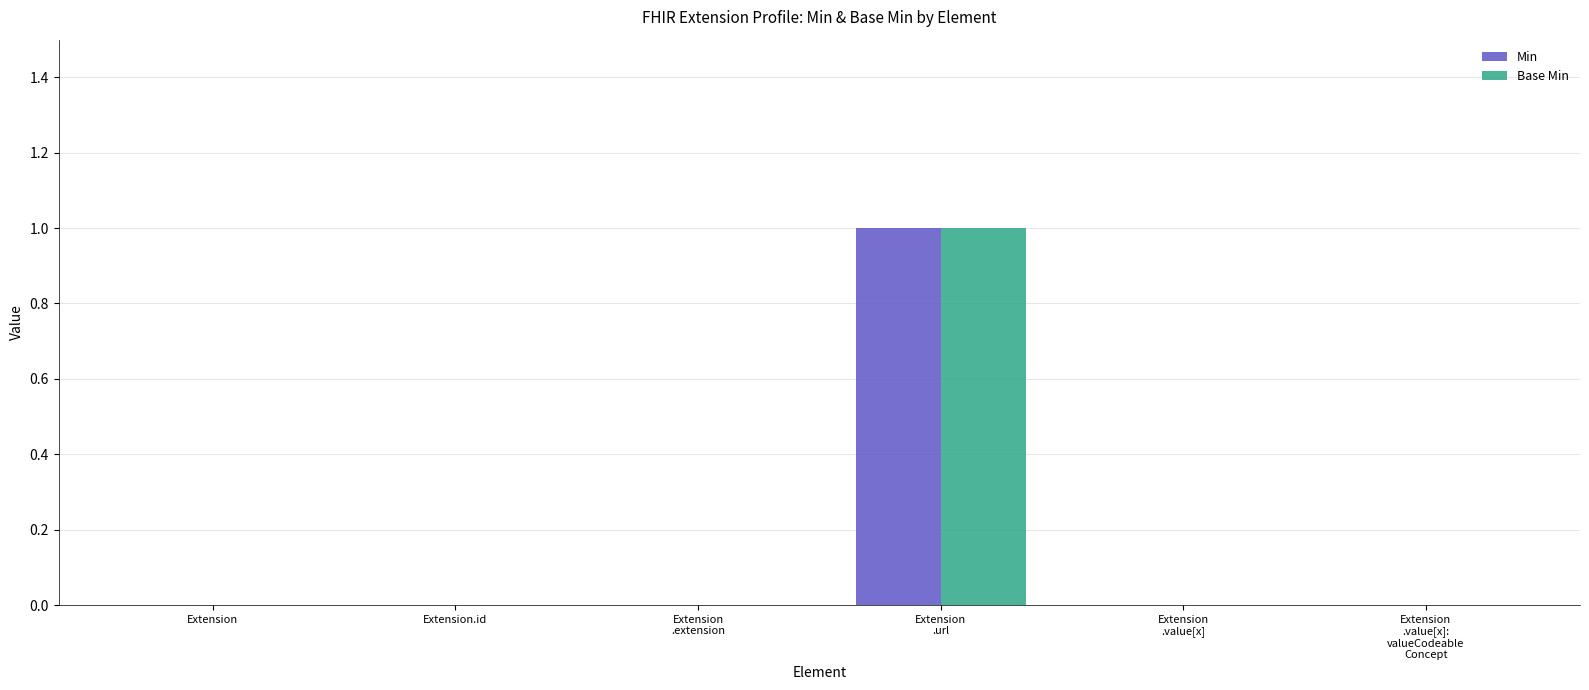

At which label does Base Min reach its peak?

Extension
.url